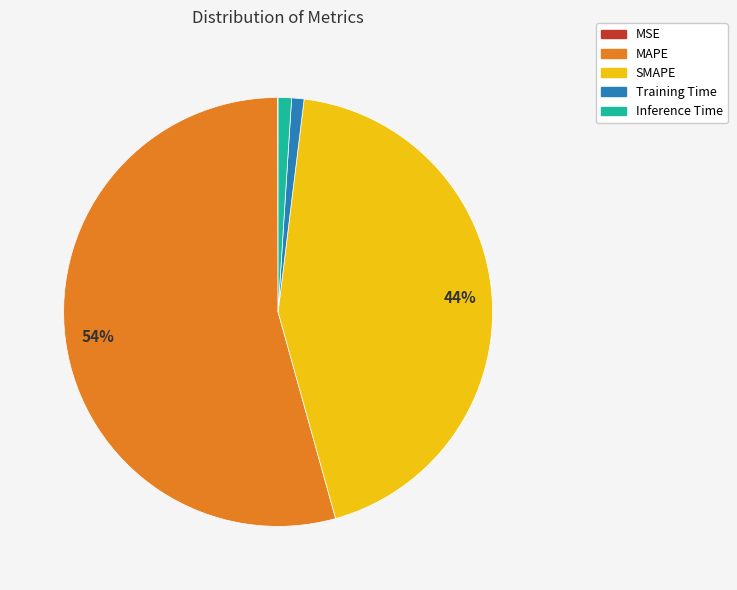

The MAPE slice represents 54% of the pie. True or false?

True